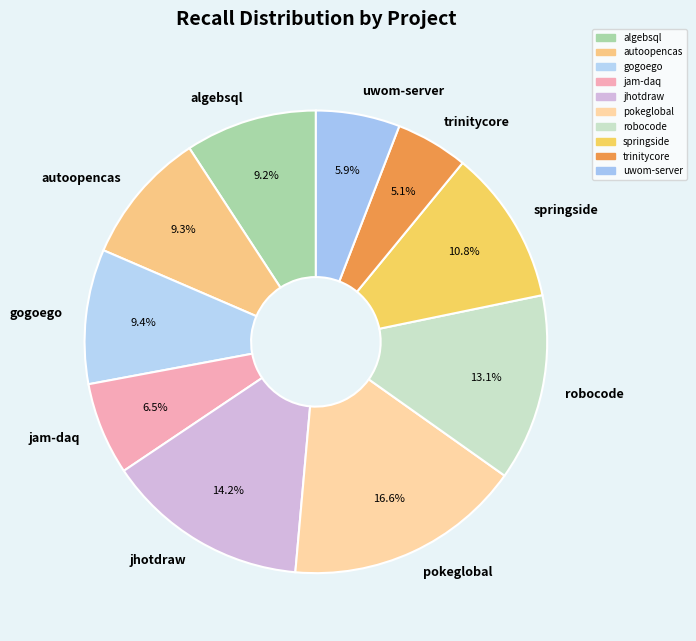

To the nearest percent, what is the average slice percentage?

10%